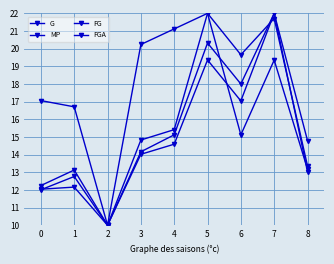

What is the sum of all FG values?

136.8